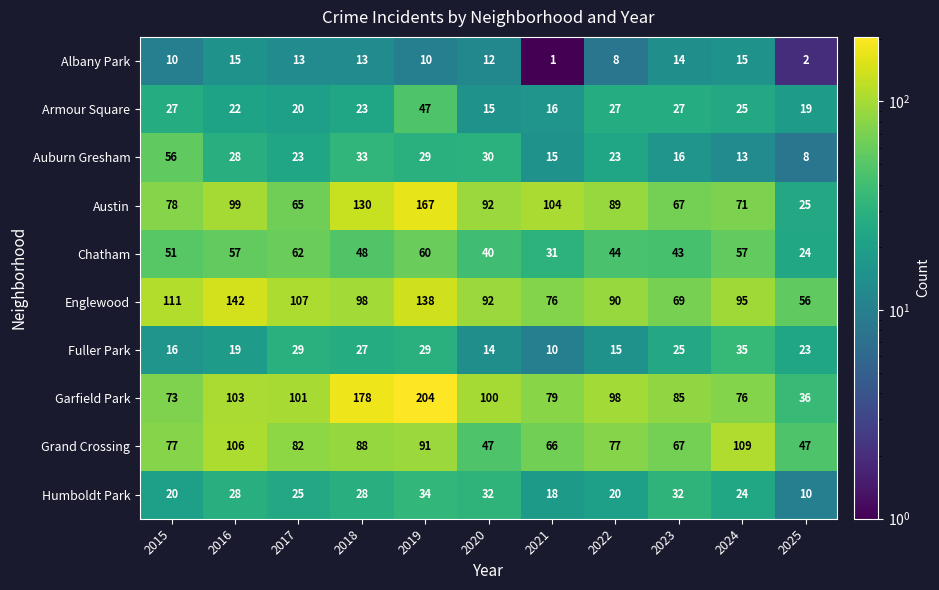

Rank the series at 2018 from highest to lowest value.

Garfield Park, Austin, Englewood, Grand Crossing, Chatham, Auburn Gresham, Humboldt Park, Fuller Park, Armour Square, Albany Park